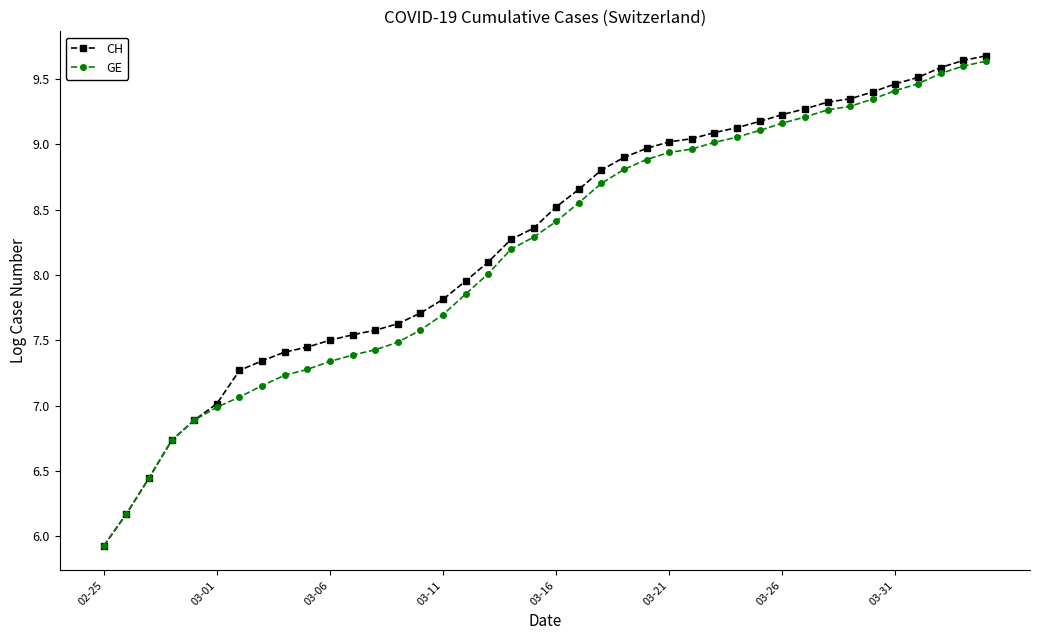

What is the greatest value displayed?

9.7